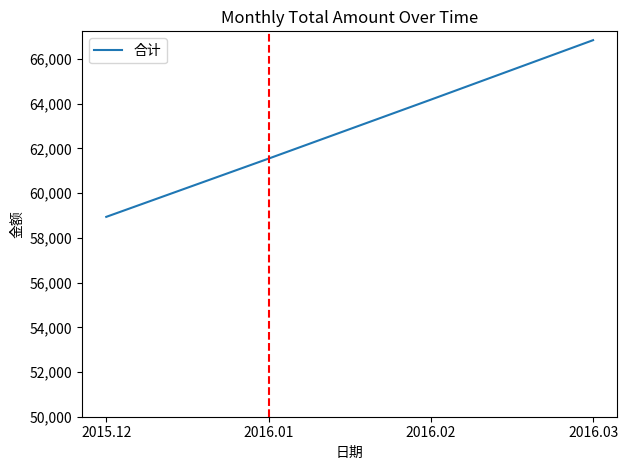

What is the ratio of the value at 2016.03 to the value at 2016.02?

1.0